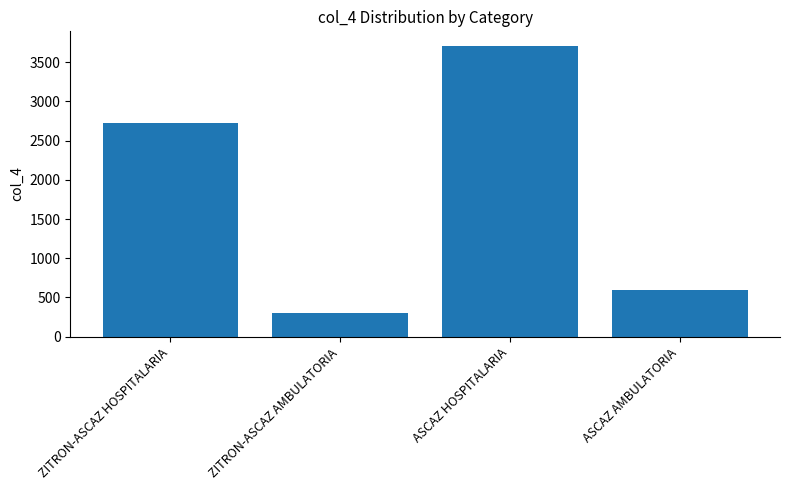

What position from the right is ZITRON-ASCAZ AMBULATORIA?

3